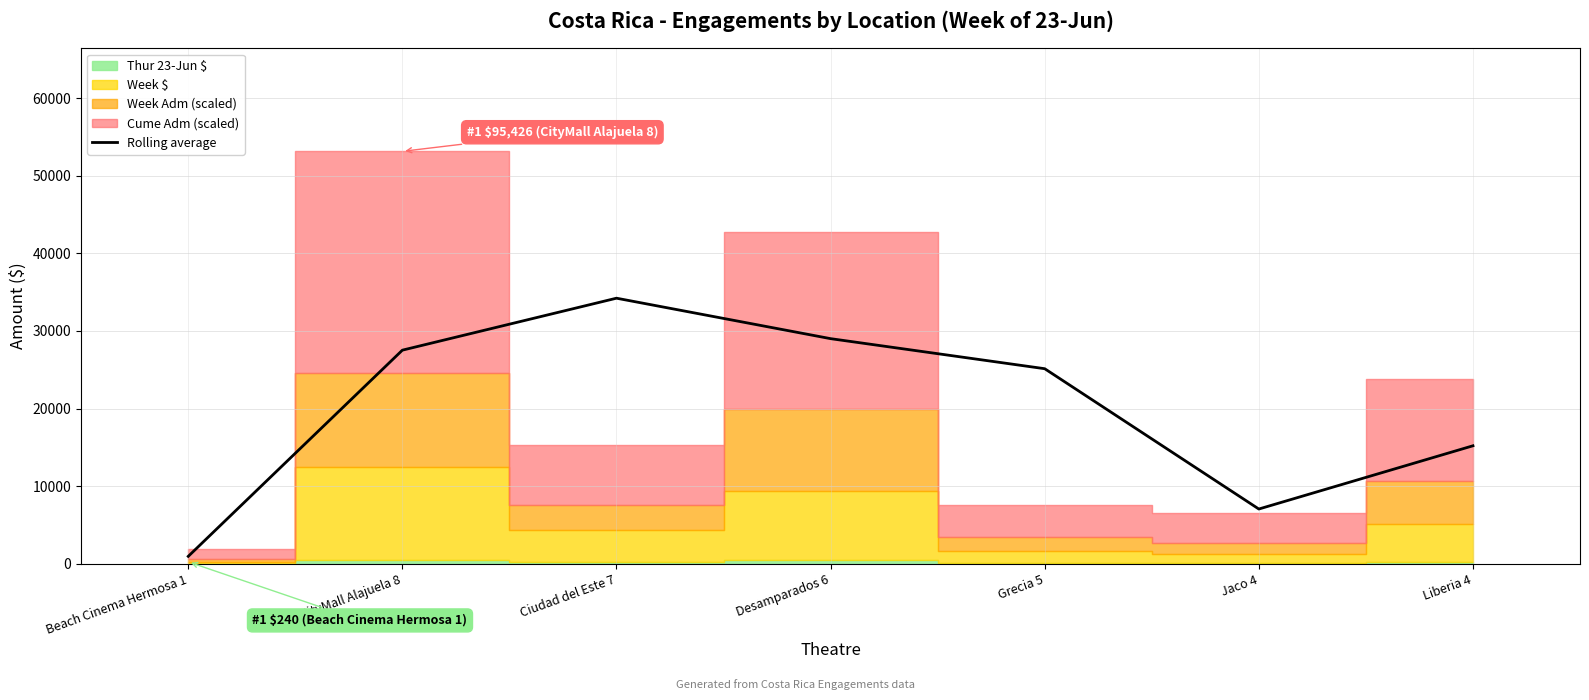

Between Liberia 4 and Jaco 4, which is larger?

Liberia 4